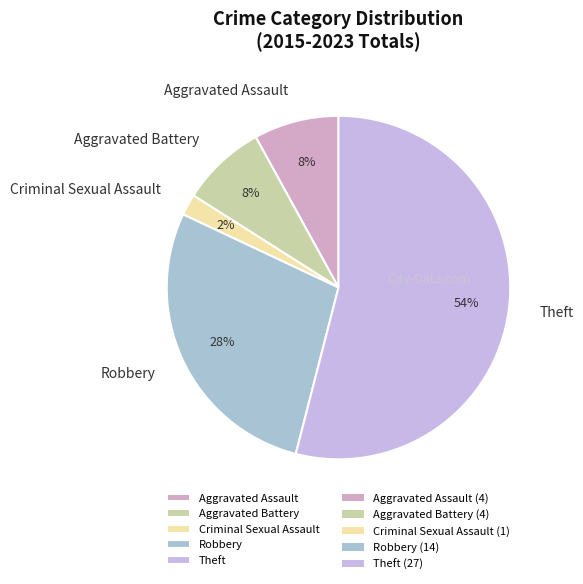

Which category has the biggest portion of the pie?

Theft